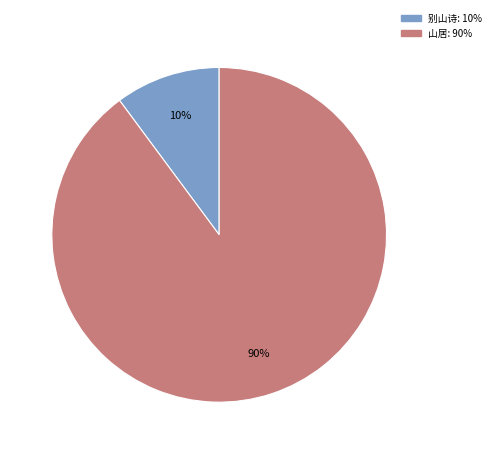

Is there a majority slice in this chart?

Yes